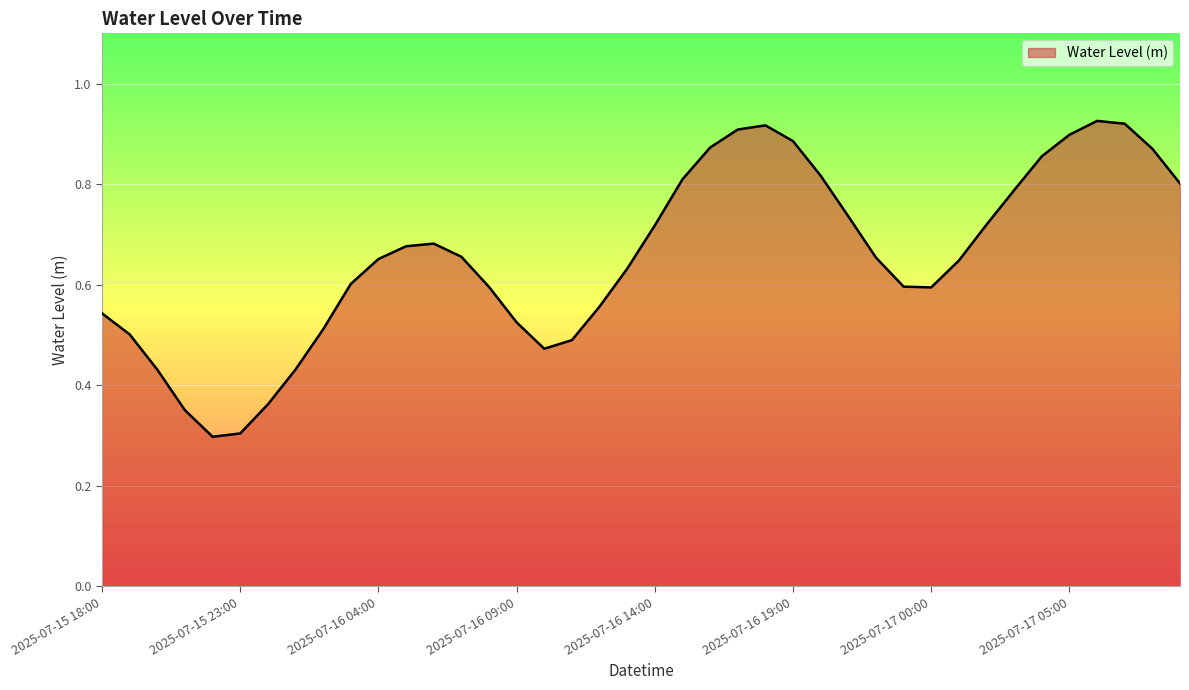

What is the minimum value shown in the chart?

0.3